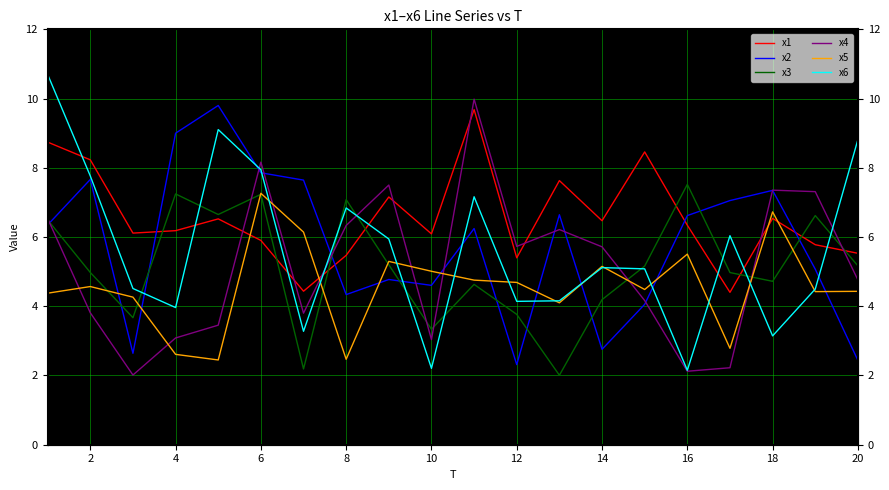

Which series ends up on top after the final intersection of x2 and x4?

x4